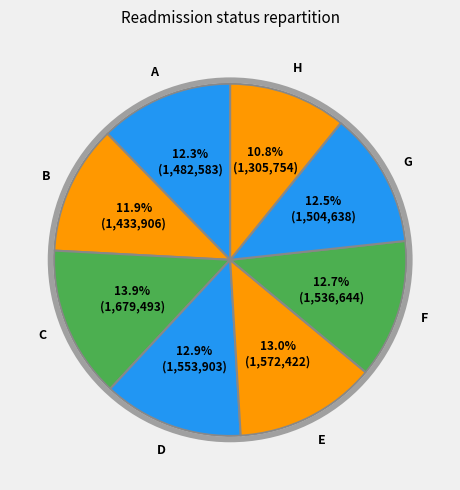

How many segments does this pie chart have?

8